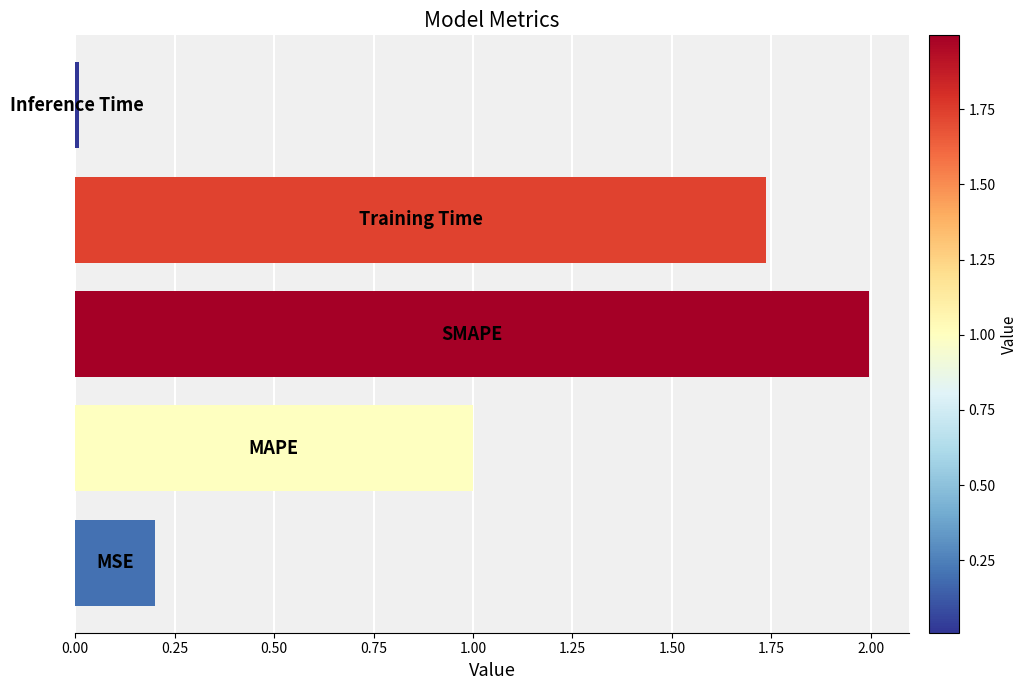

What is the average value?

1.0